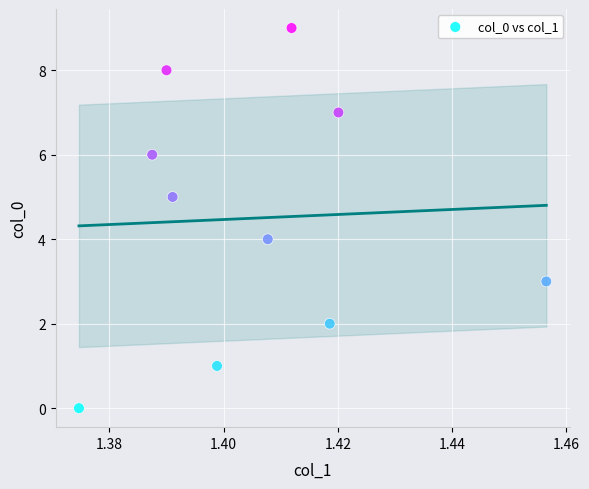

What is the range of Y values (max minus min)?

9